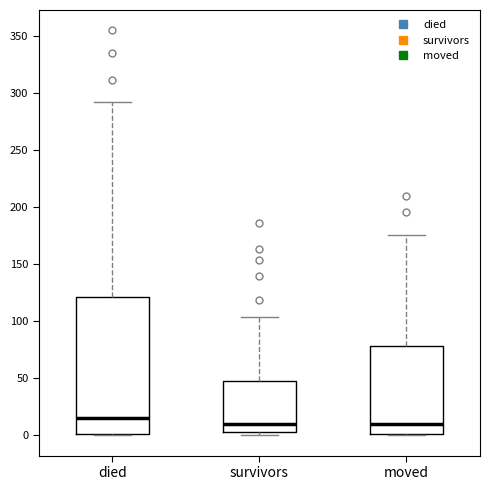

Reading left to right, read every box against the y-axis: the position of its median line, the range the box covers, and the ends of its whiskers. The values are not printed on the chart, so give them approximately, as read against the axis.

died: median 15, box 0 to 120, whiskers 0 to 290
survivors: median 10, box 5 to 50, whiskers 0 to 105
moved: median 10, box 0 to 80, whiskers 0 to 175